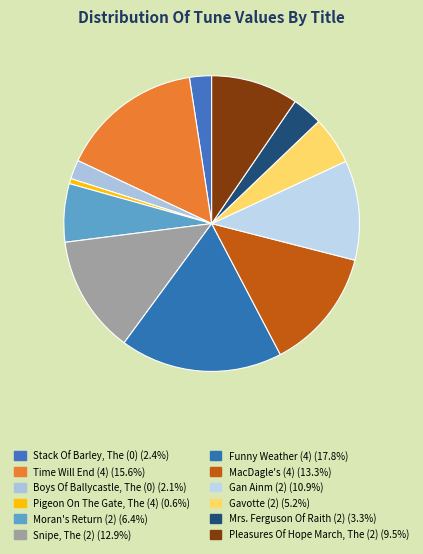

To the nearest percent, what percentage of the pie is Gavotte (2)?

5%